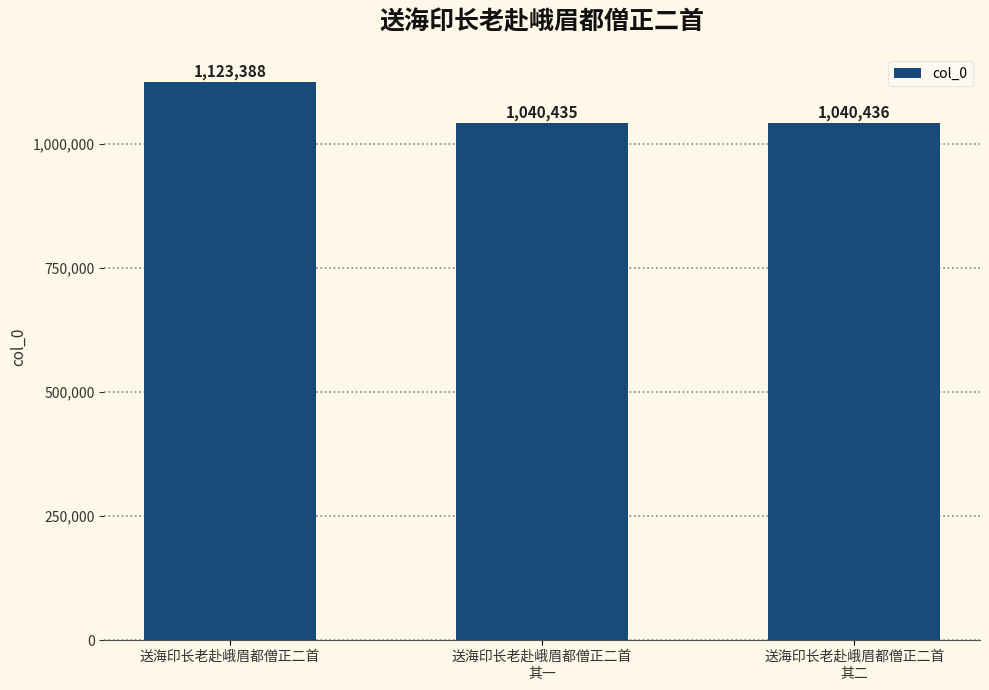

Reading left to right, extract all data points from this chart.

1123388	1040435	1040436